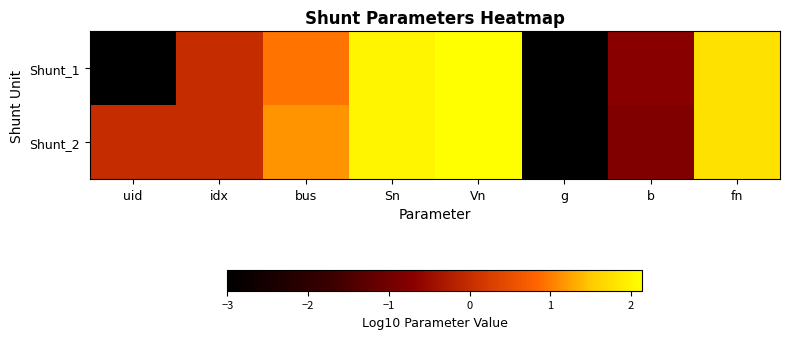

Count the number of data series in this chart.

2